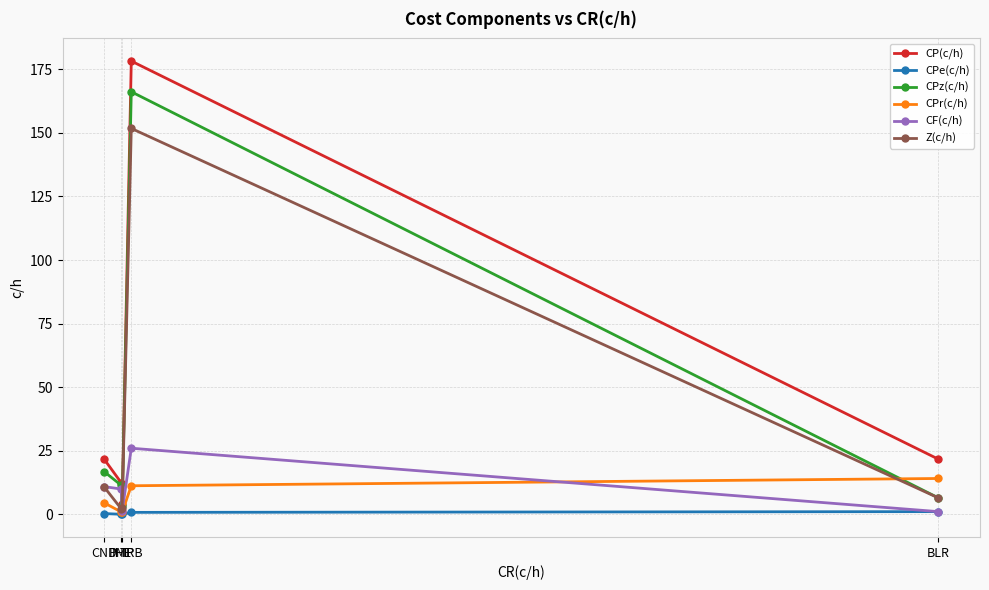

True or false: CPe(c/h) has more than 2 interior local peaks.

False